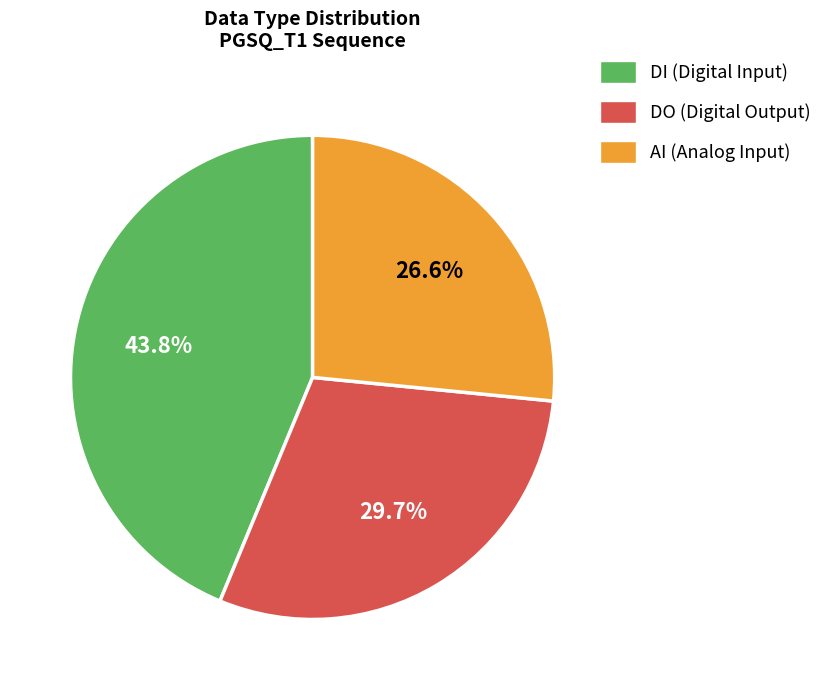

Does any single category account for the majority?

No